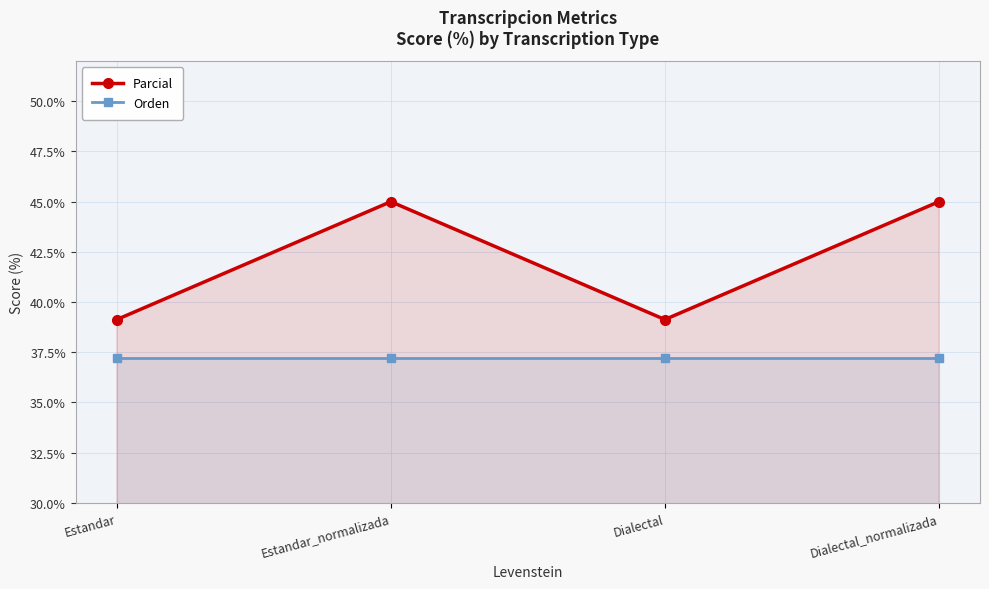

Reading left to right, list all the values displayed in this chart.

Parcial: 39.1	45.0	39.1	45.0
Orden: 37.2	37.2	37.2	37.2